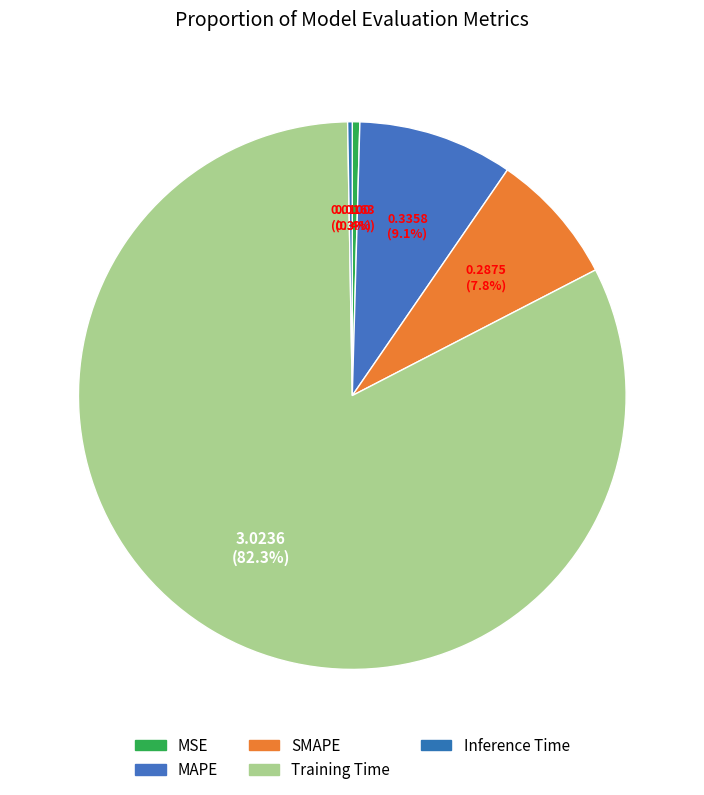

To the nearest percent, what portion does Training Time represent?

82%